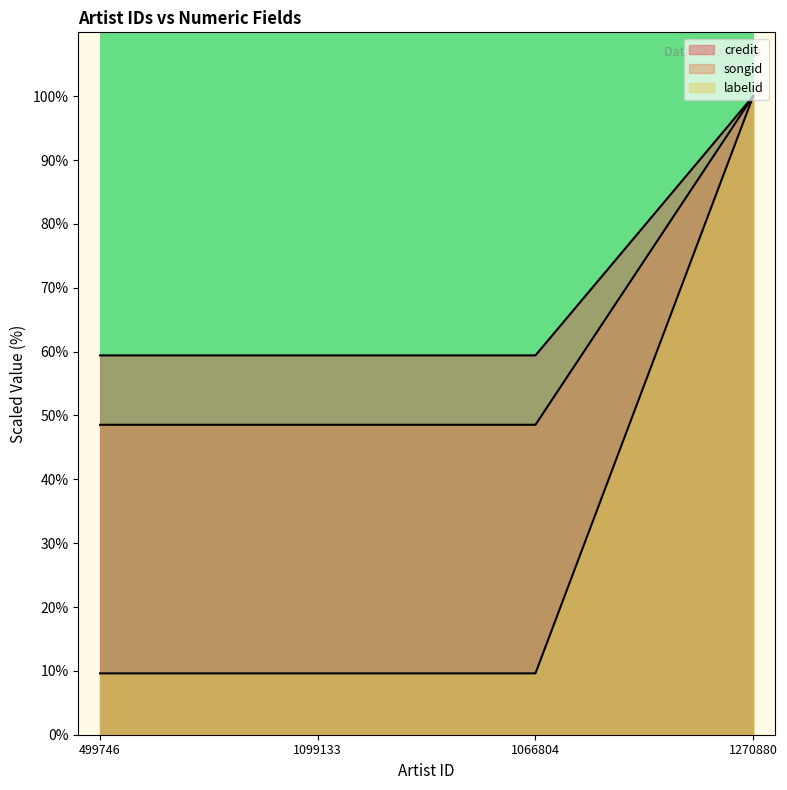

At which label does labelid reach its minimum?

499746